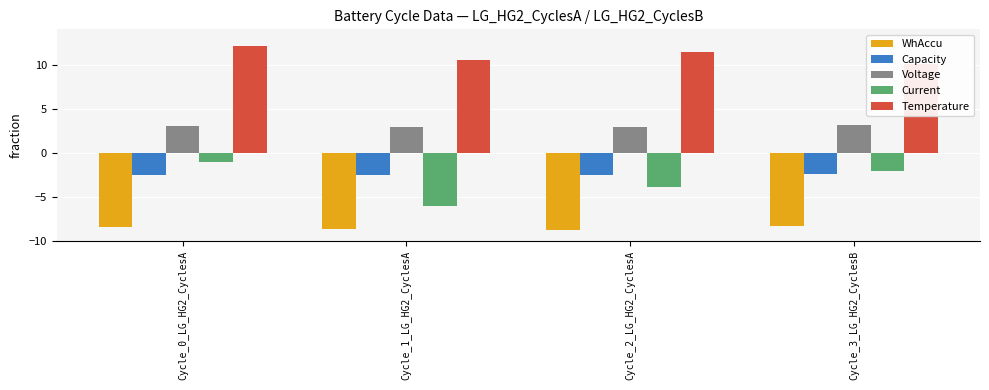

How many data points in Current are above -2?

1